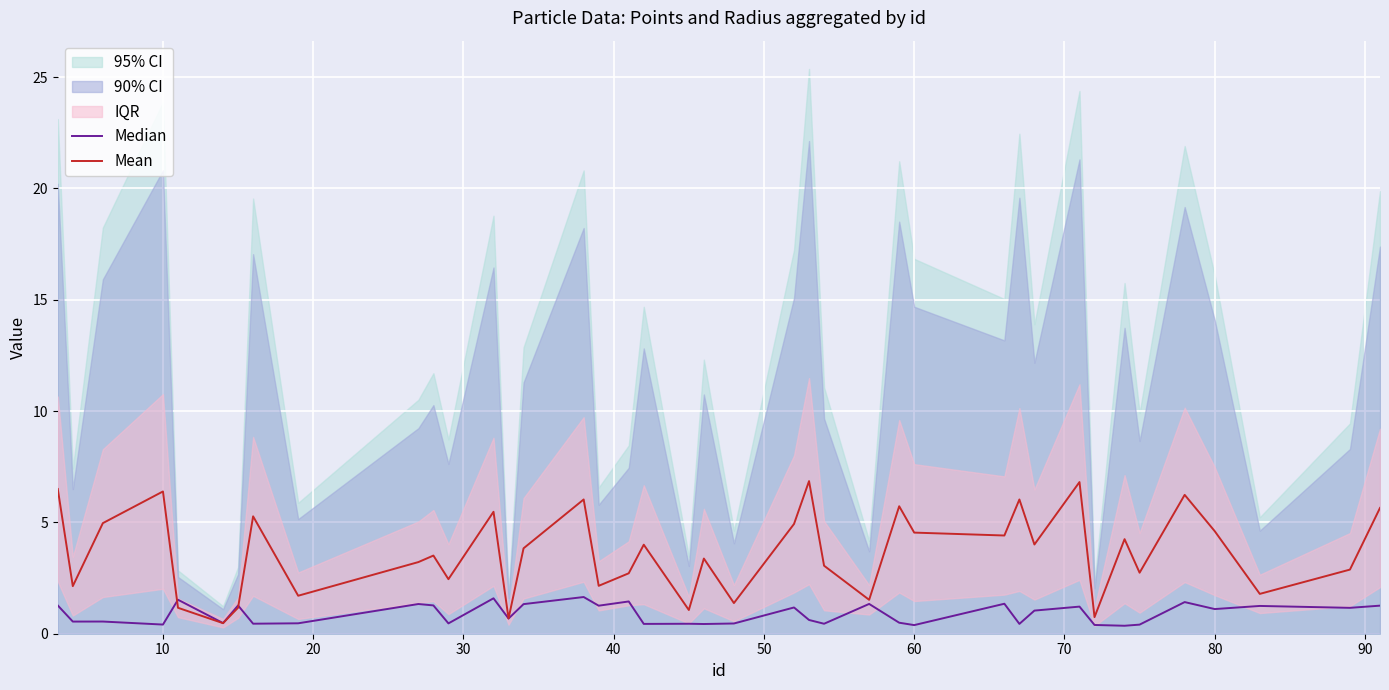

What is the difference between the second highest and second lowest values in the Mean series?

6.1